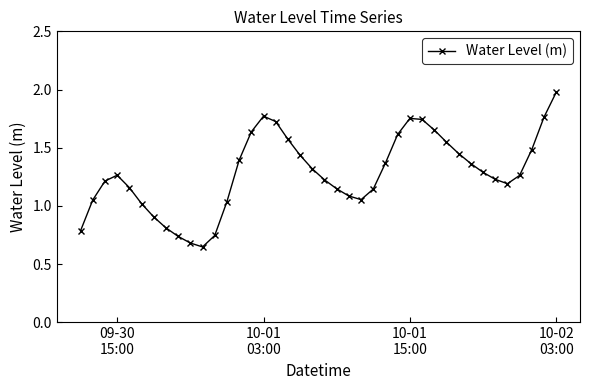

What is the sum of all values?

51.3